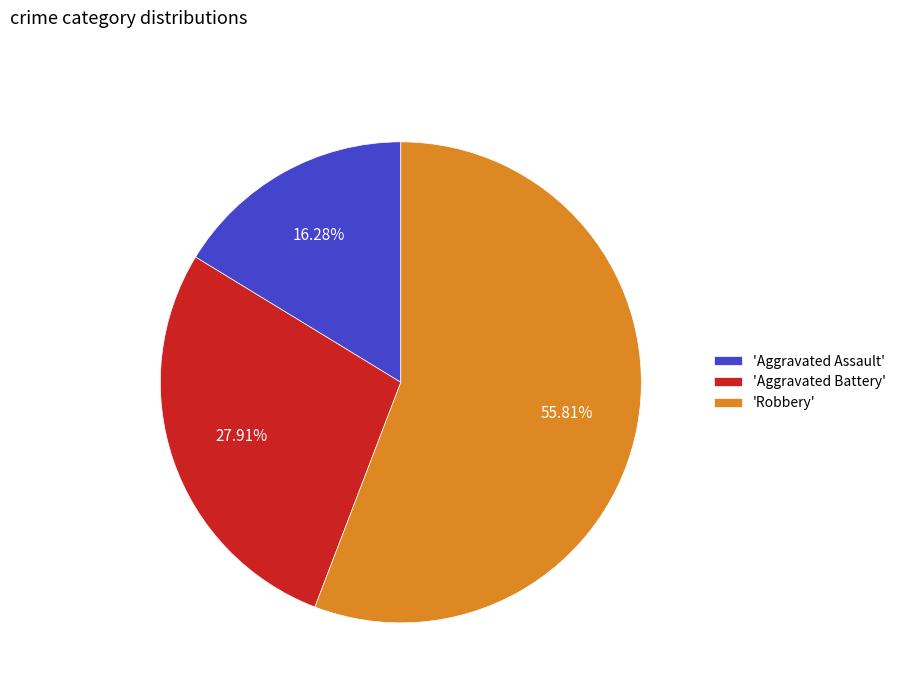

Count the number of slices in the pie.

3